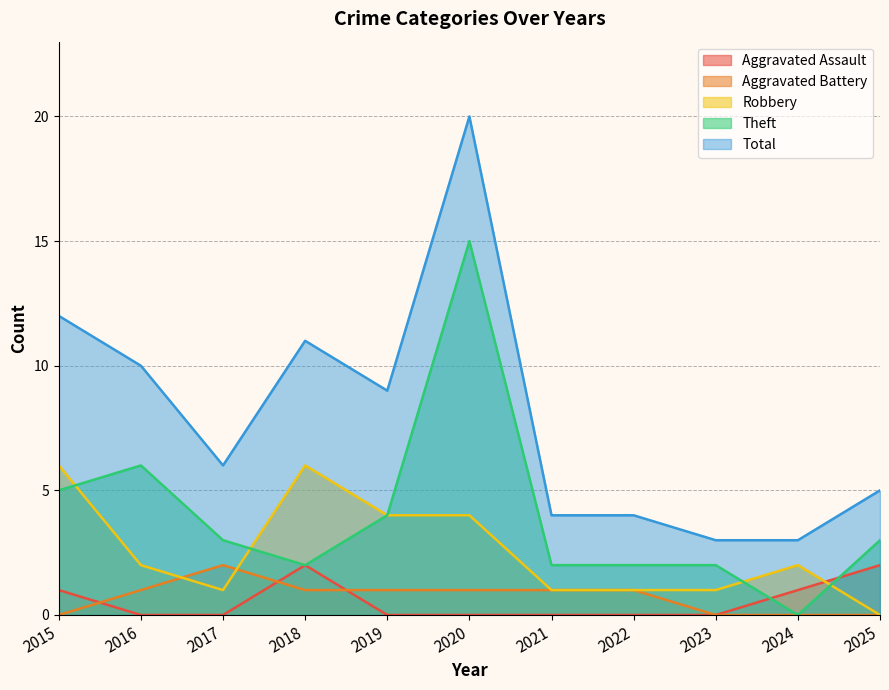

How many data points does each series have?

11